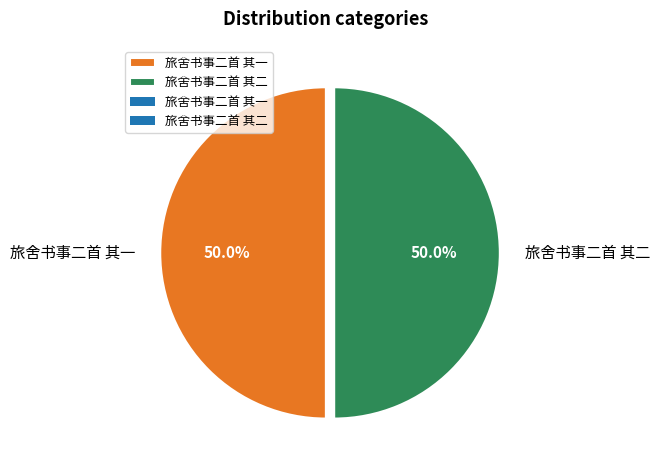

Approximately how many times larger is the value at 旅舍书事二首 其二 compared to 旅舍书事二首 其一?

1.0